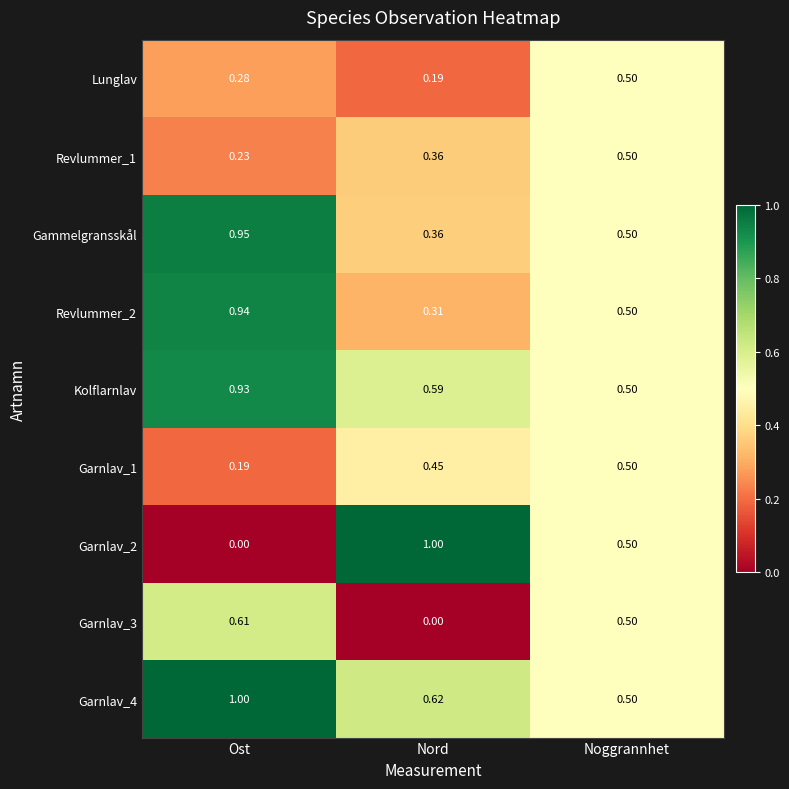

At which label does Revlummer_1 reach its minimum?

Ost